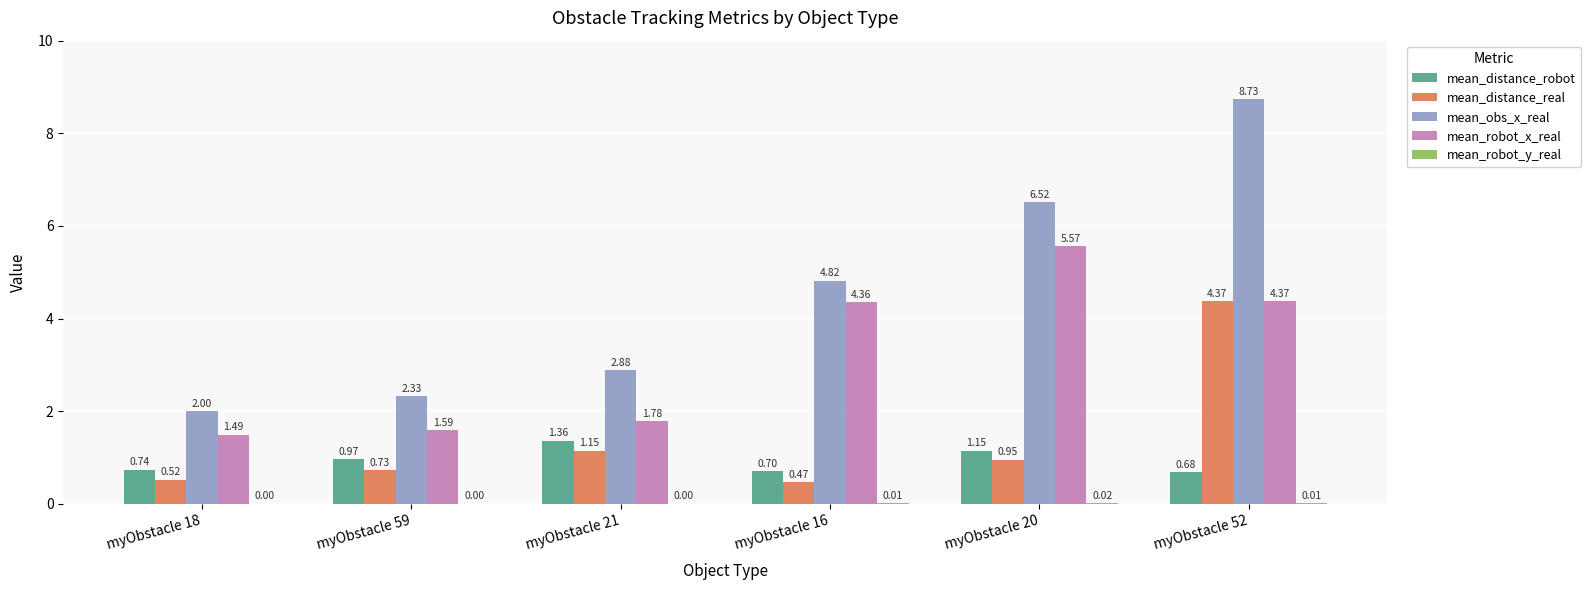

Which series changed the most between myObstacle 18 and myObstacle 16?

mean_robot_x_real